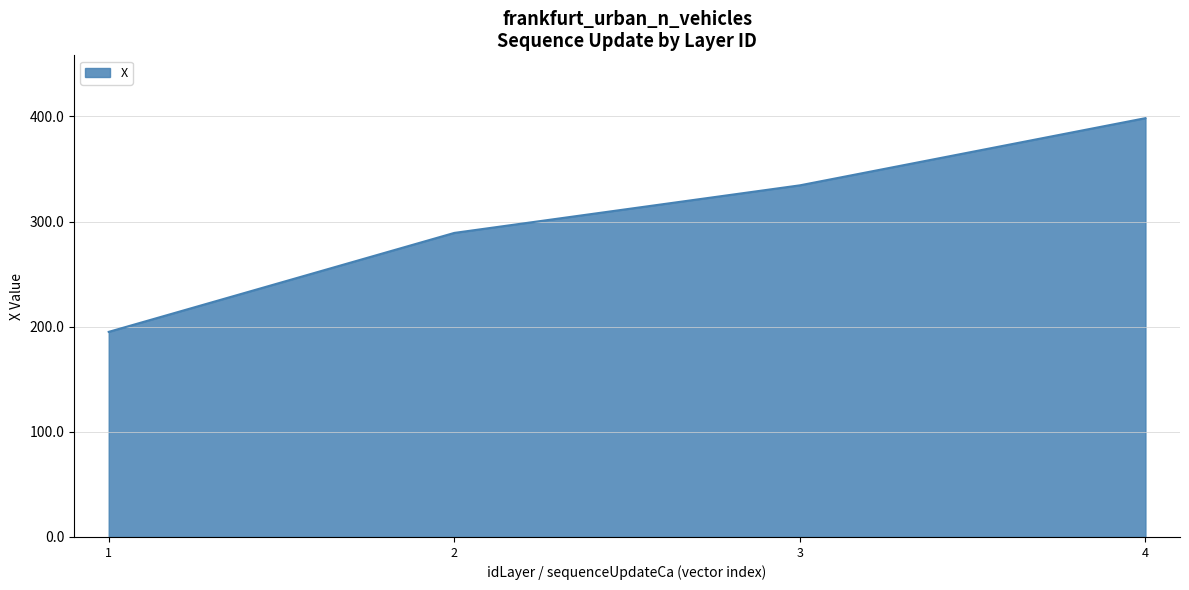

What is the difference between the second highest and minimum values?

139.4